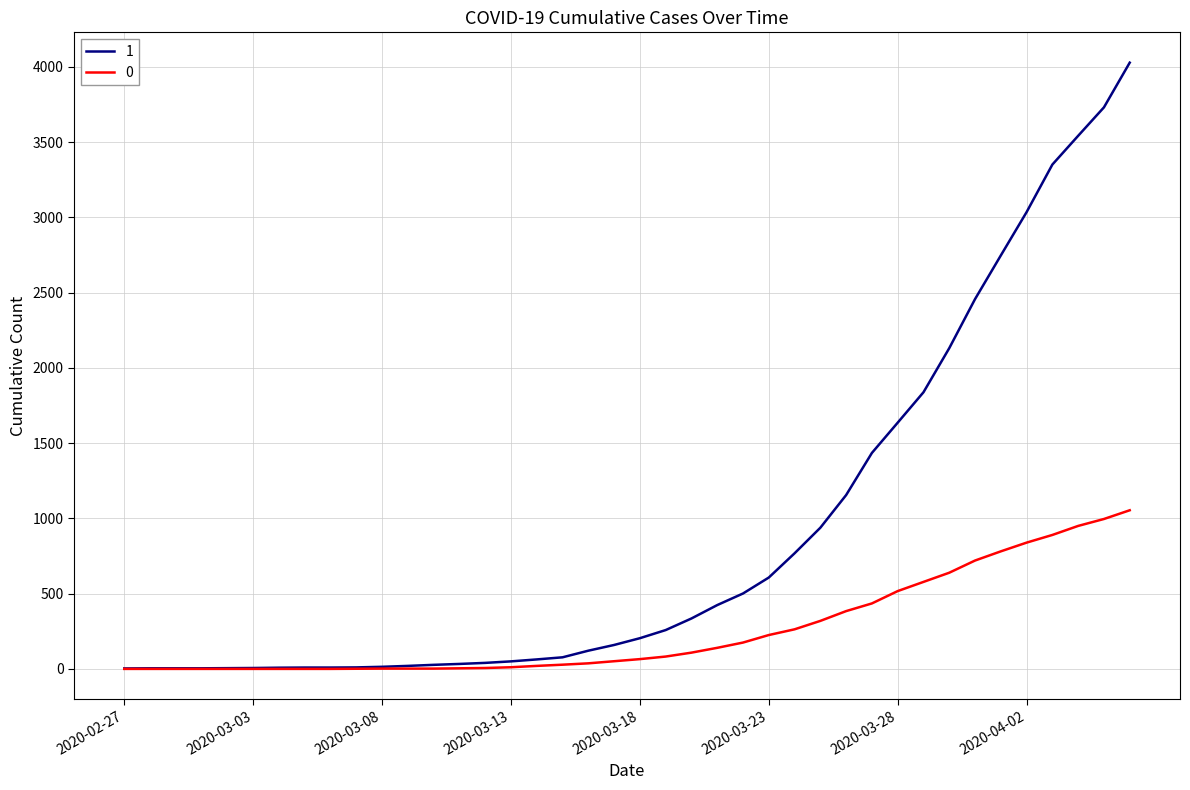

Rank the series by their maximum value, from lowest to highest.

0, 1